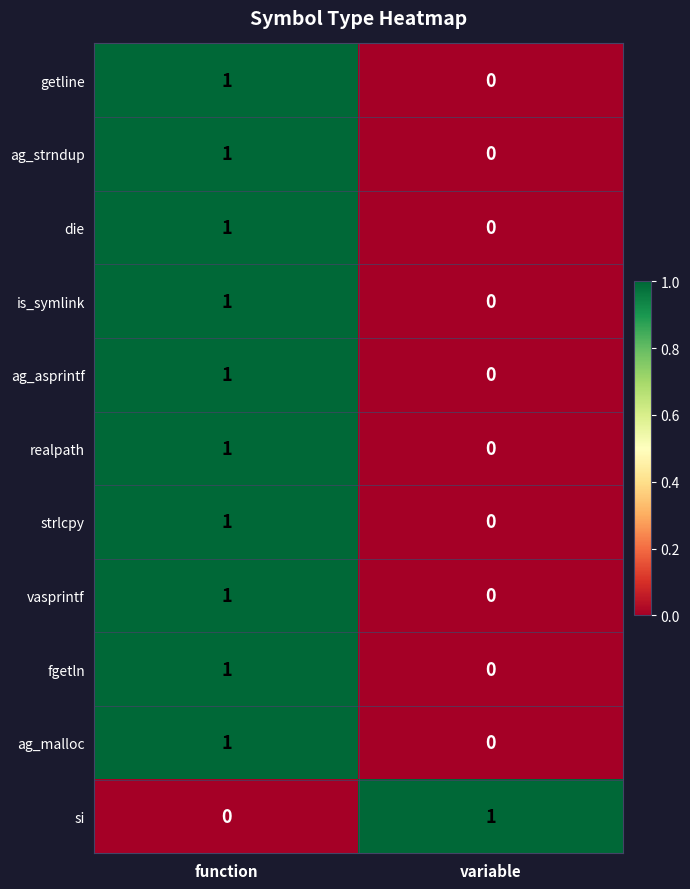

Reading left to right, list all the values displayed in this chart.

getline: function=1	variable=0
ag_strndup: function=1	variable=0
die: function=1	variable=0
is_symlink: function=1	variable=0
ag_asprintf: function=1	variable=0
realpath: function=1	variable=0
strlcpy: function=1	variable=0
vasprintf: function=1	variable=0
fgetln: function=1	variable=0
ag_malloc: function=1	variable=0
si: function=0	variable=1